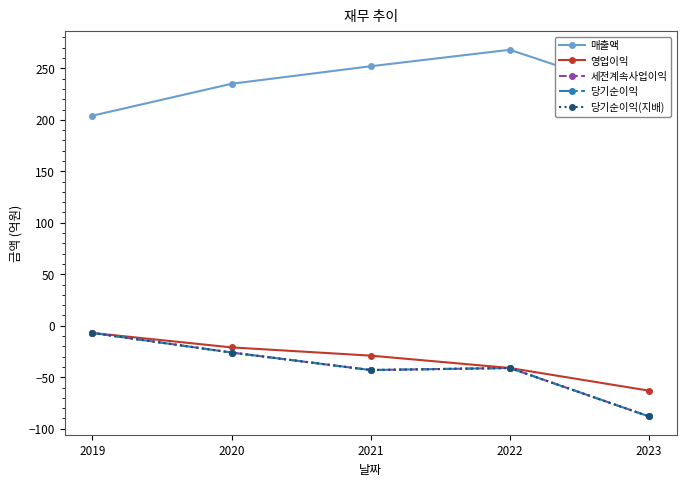

Which category has the lowest value in the 당기순이익 series?

2023